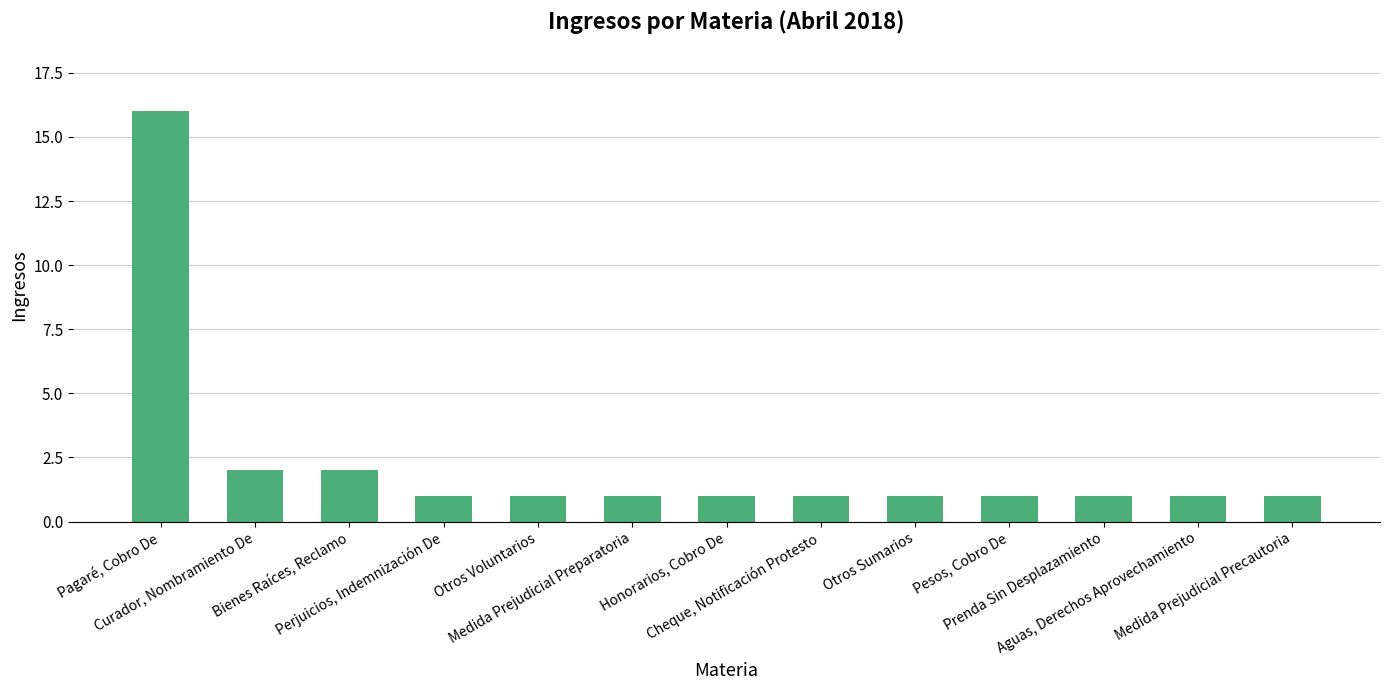

What is the average value?

2